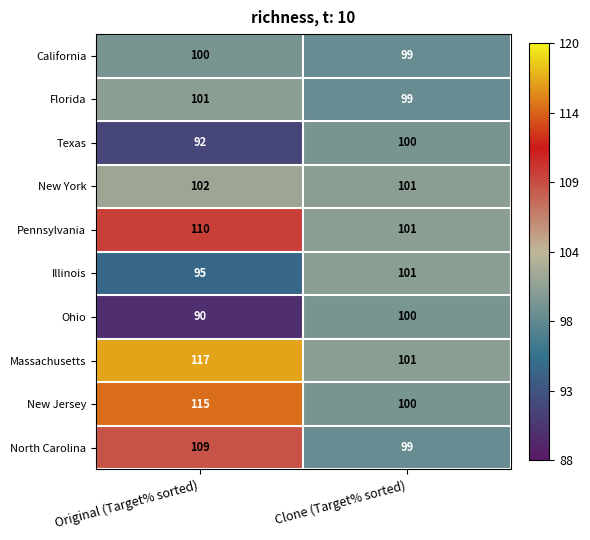

Reading right to left, list all the values displayed in this chart.

California: 99	100
Florida: 99	101
Texas: 100	92
New York: 101	102
Pennsylvania: 101	110
Illinois: 101	95
Ohio: 100	90
Massachusetts: 101	117
New Jersey: 100	115
North Carolina: 99	109